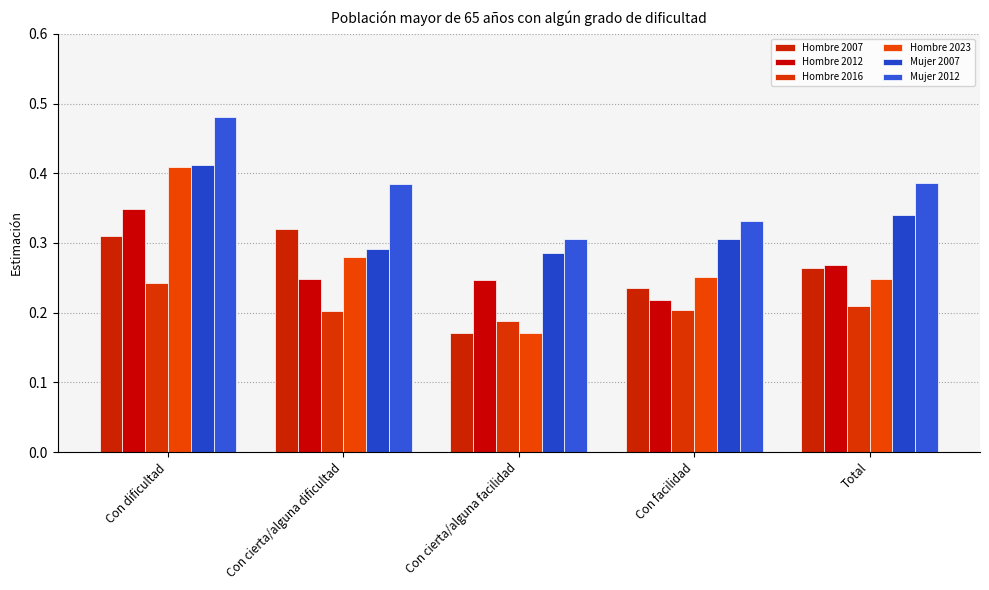

Reading left to right, transcribe all the data shown in this chart.

Hombre 2007: 0.3	0.3	0.2	0.2	0.3
Hombre 2012: 0.3	0.2	0.2	0.2	0.3
Hombre 2016: 0.2	0.2	0.2	0.2	0.2
Hombre 2023: 0.4	0.3	0.2	0.3	0.2
Mujer 2007: 0.4	0.3	0.3	0.3	0.3
Mujer 2012: 0.5	0.4	0.3	0.3	0.4